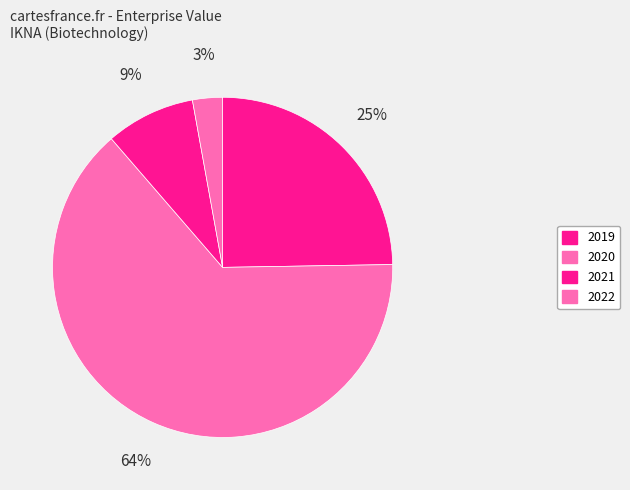

How many slices are in this pie chart?

4